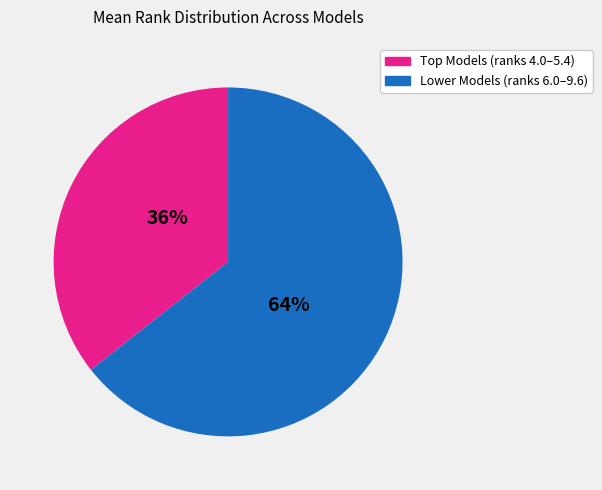

How many slices are in this pie chart?

2